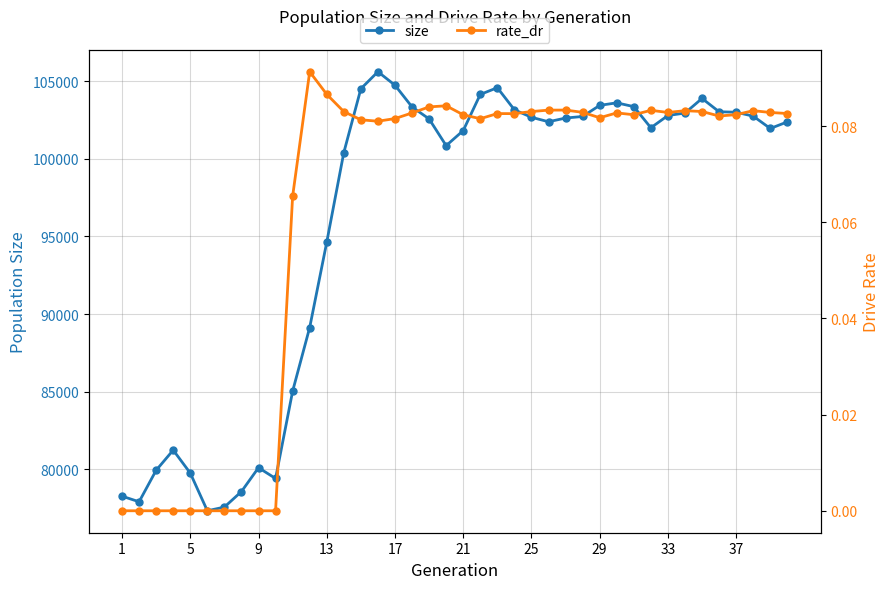

Which series has the widest spread of values?

size